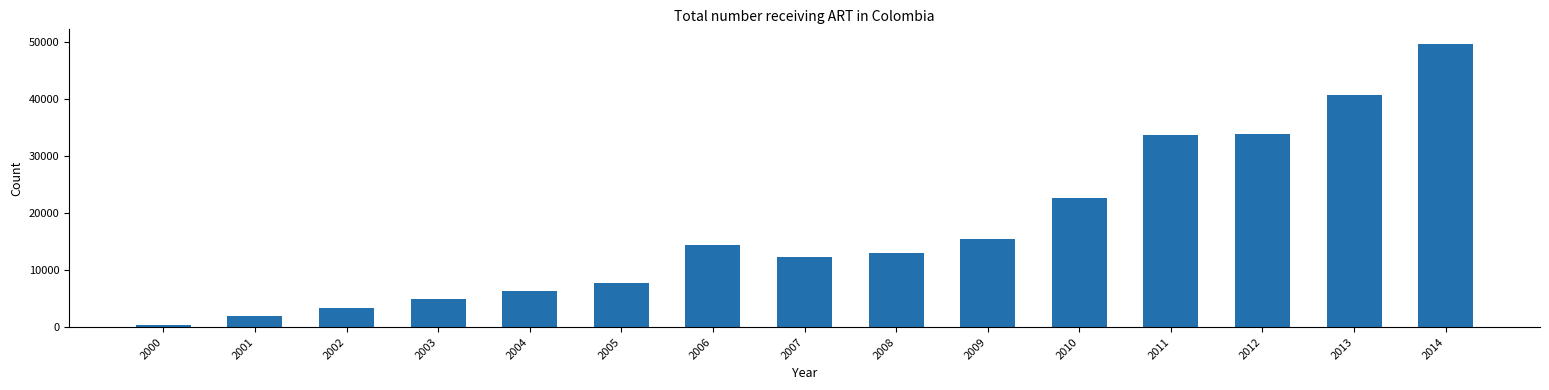

What is the average value?

17355